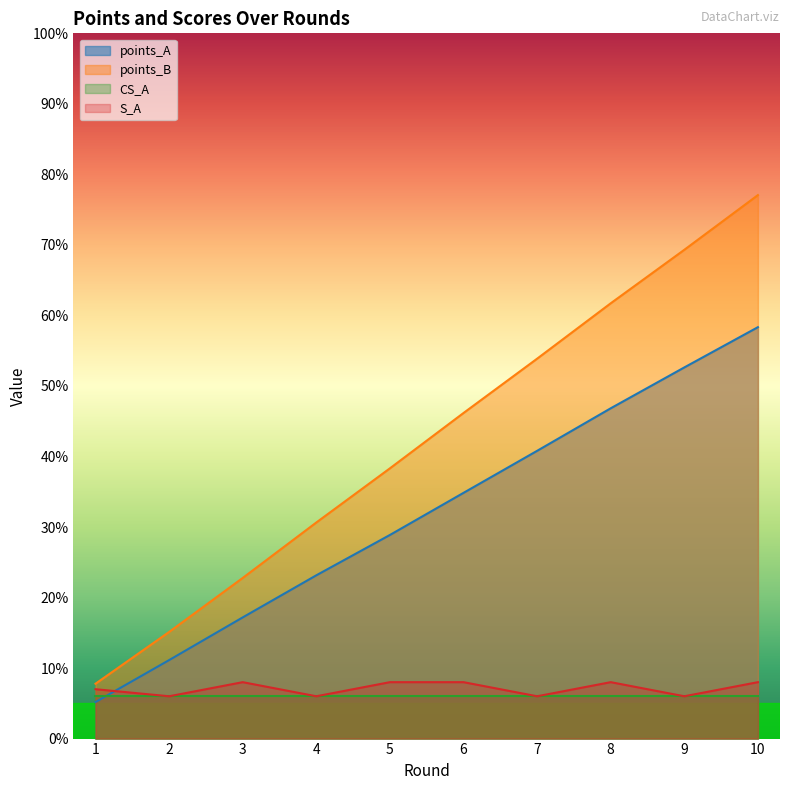

What is the value of the S_A point at the 6th from the left?

8.0